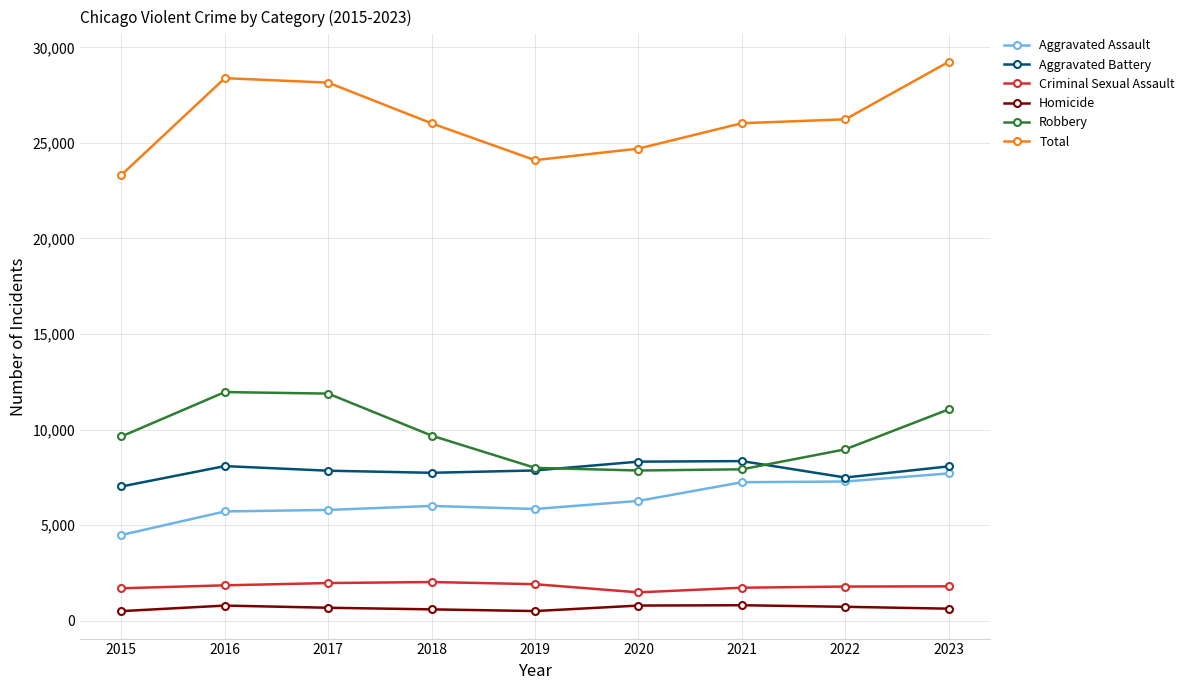

What is the difference between the Criminal Sexual Assault values at 2021 and 2018?

298